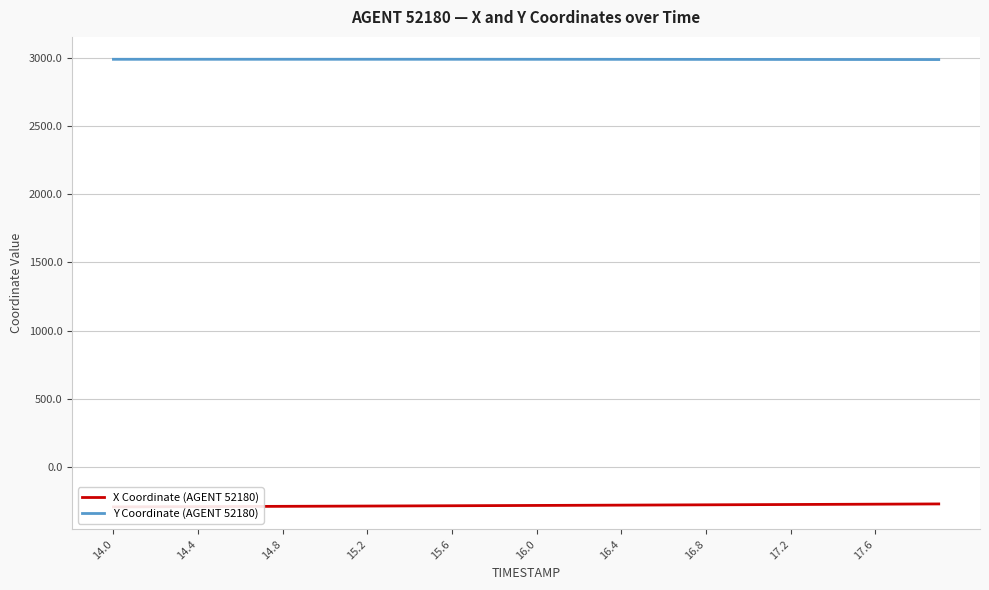

What is the minimum value for Y Coordinate (AGENT 52180)?

2988.1